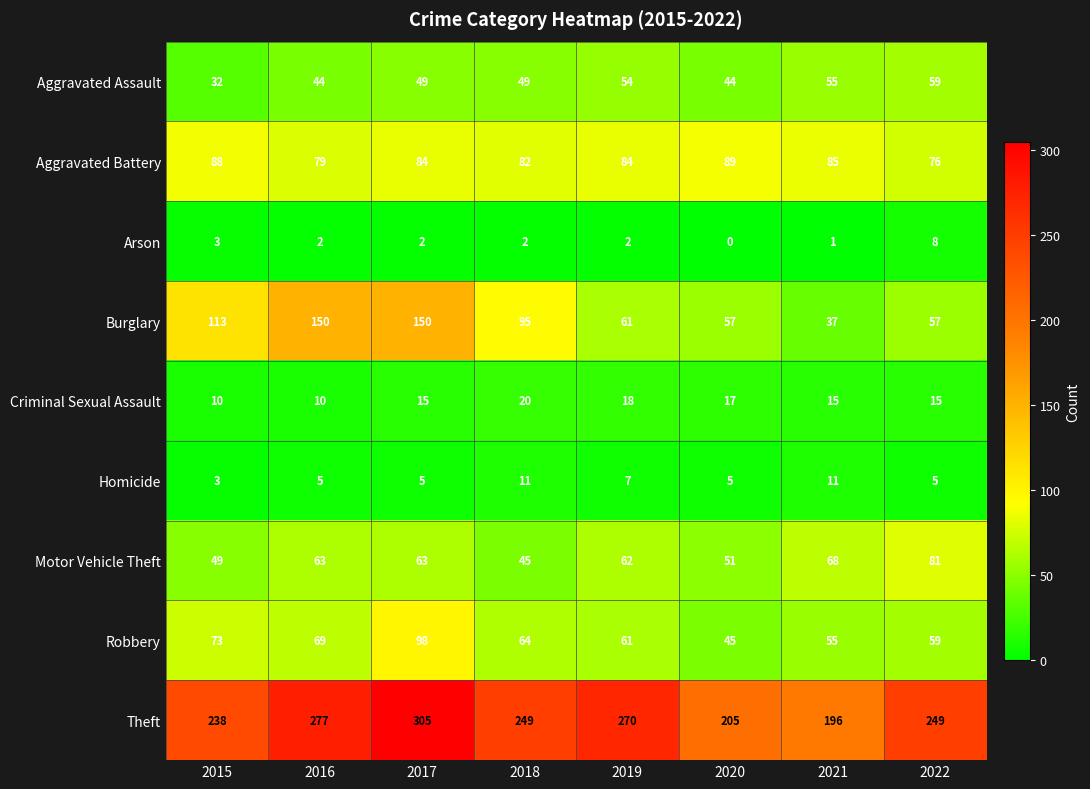

At which label does Aggravated Battery first exceed 84?

2015